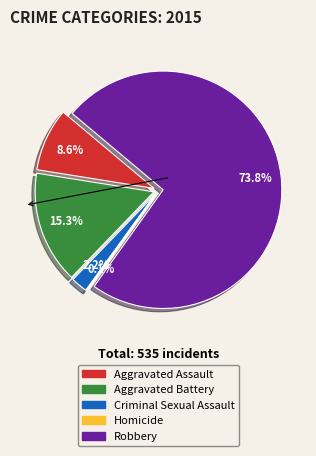

Is there any slice that represents more than half of the pie?

Yes